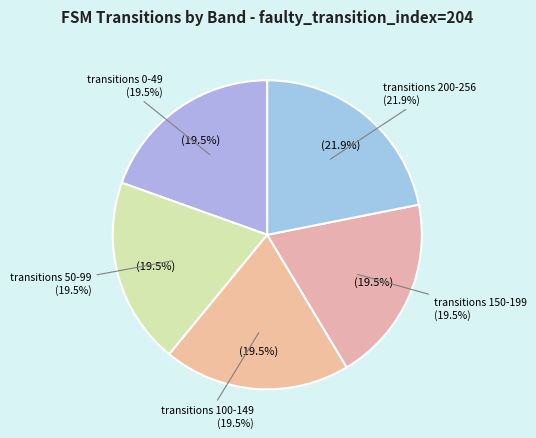

Is there any slice that represents more than half of the pie?

No